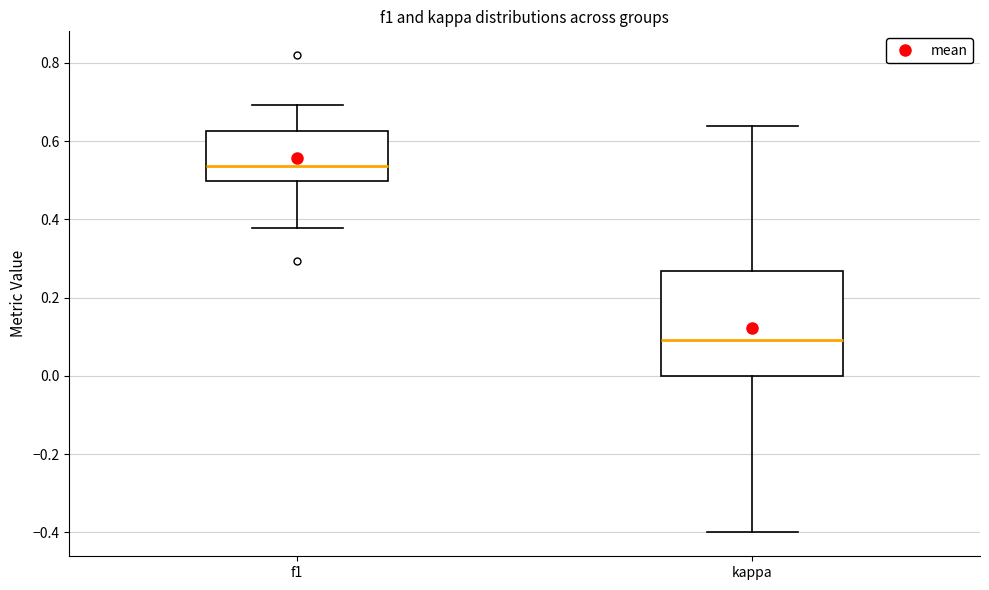

Where is the lower edge of the box for f1 on the y-axis? The values are not printed on the chart, so give them approximately, as read against the axis.

0.50